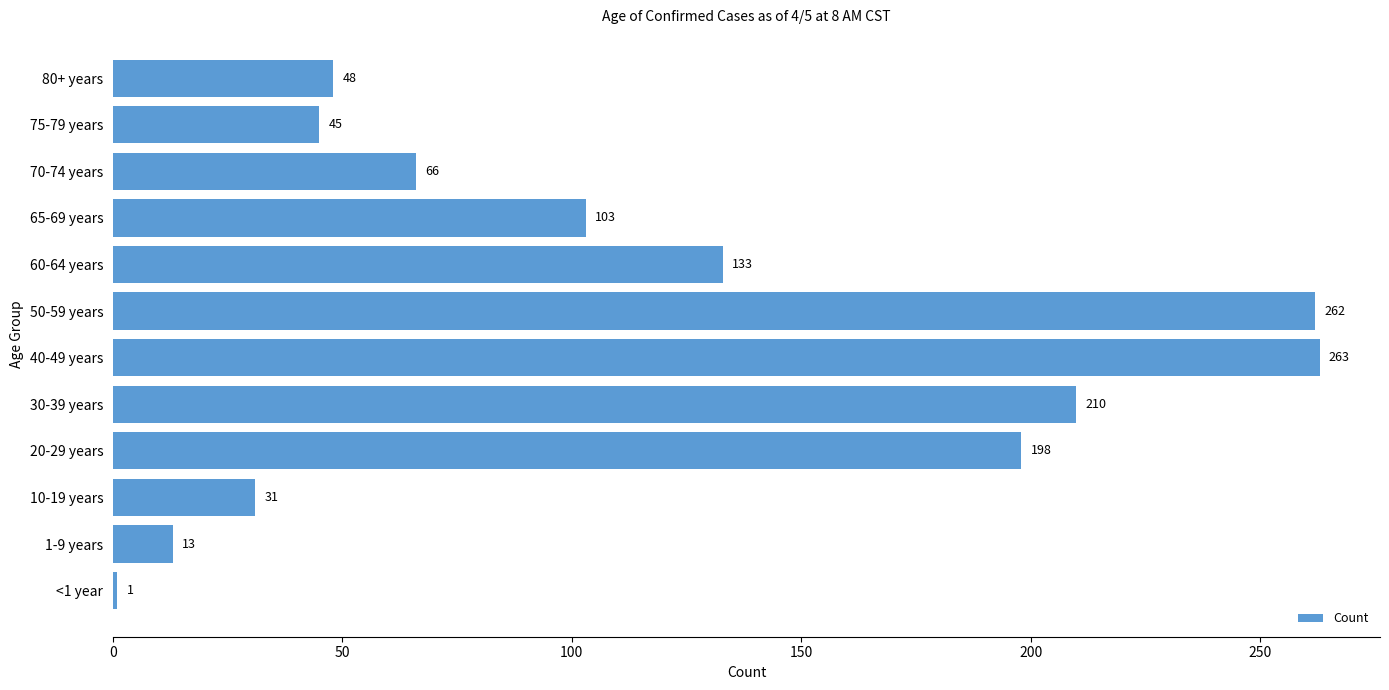

Reading bottom to top, list all the values displayed in this chart.

<1 year=1	1-9 years=13	10-19 years=31	20-29 years=198	30-39 years=210	40-49 years=263	50-59 years=262	60-64 years=133	65-69 years=103	70-74 years=66	75-79 years=45	80+ years=48